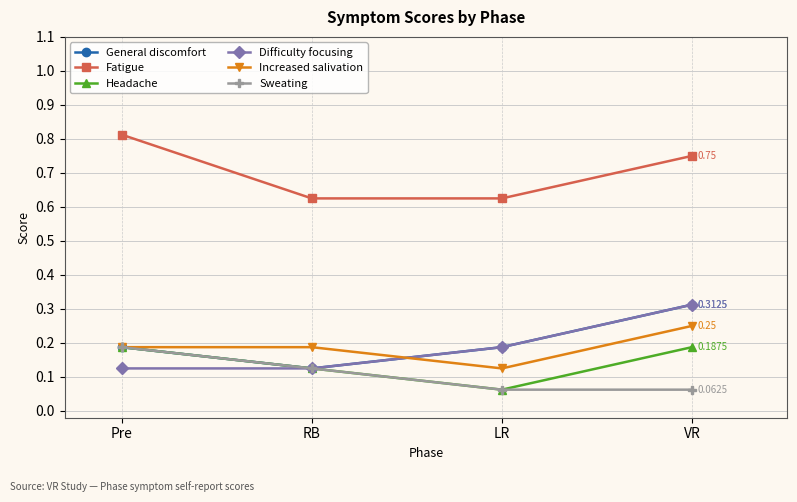

What is the label of the 2nd point from the left?

RB